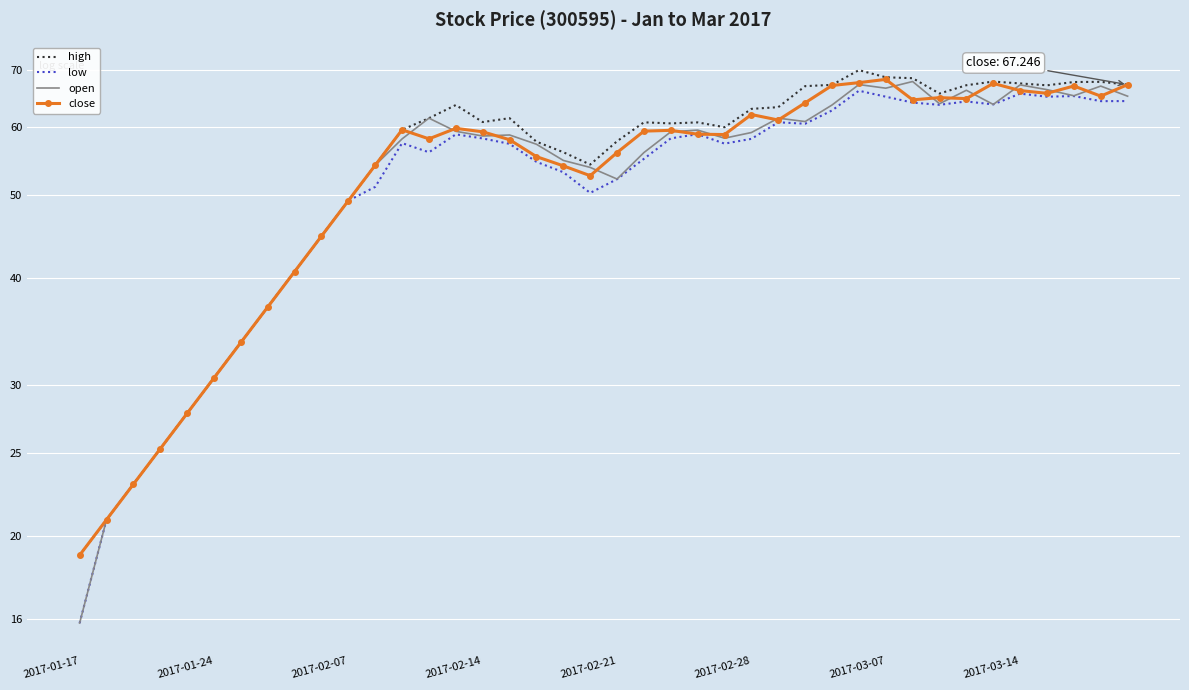

How many categories are shown in the chart?

40